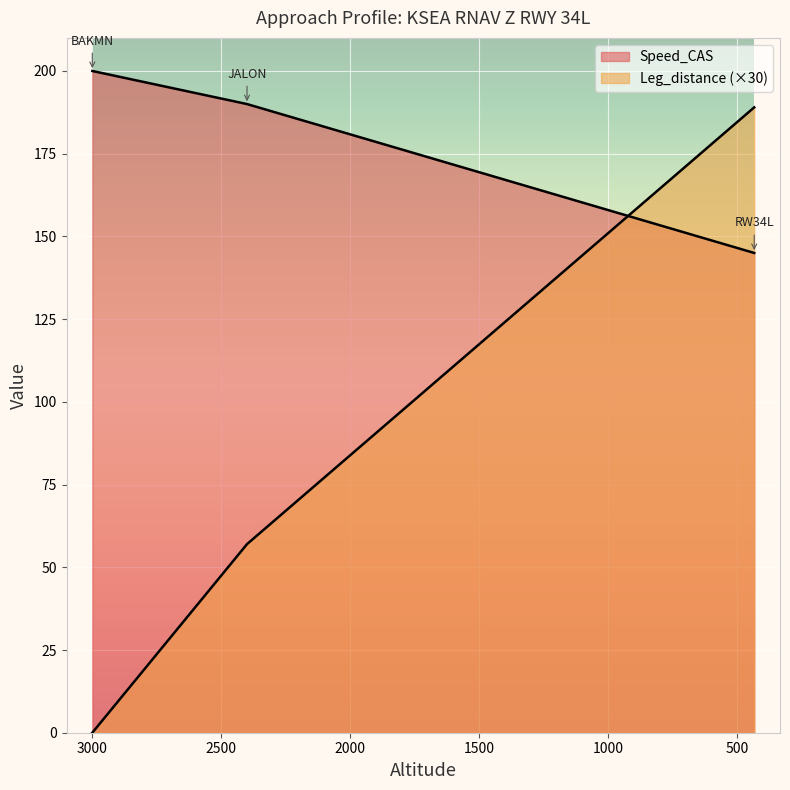

What is the difference between the highest and lowest values at 3000?

200